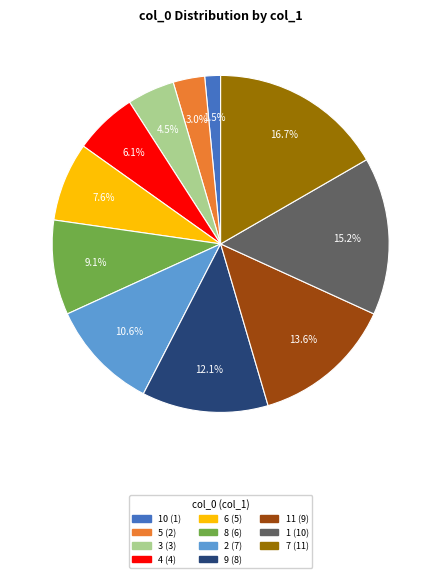

Is there any slice that represents more than half of the pie?

No